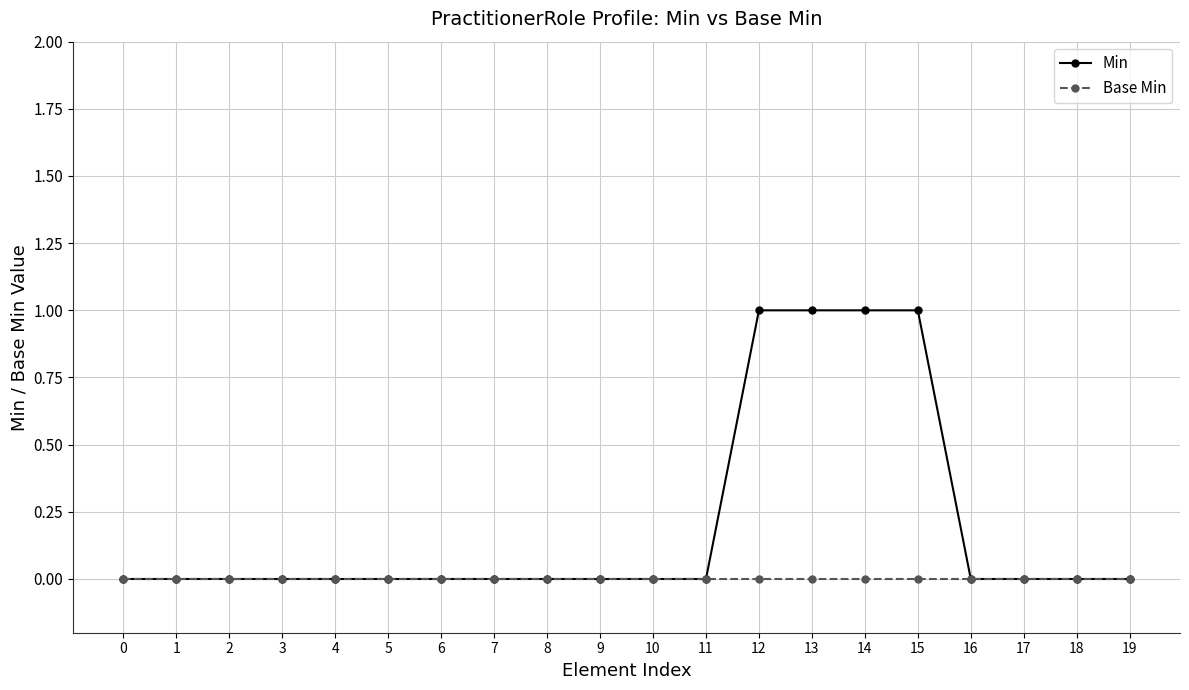

Reading left to right, transcribe all the data shown in this chart.

Min: 0	0	0	0	0	0	0	0	0	0	0	0	1	1	1	1	0	0	0	0
Base Min: 0	0	0	0	0	0	0	0	0	0	0	0	0	0	0	0	0	0	0	0